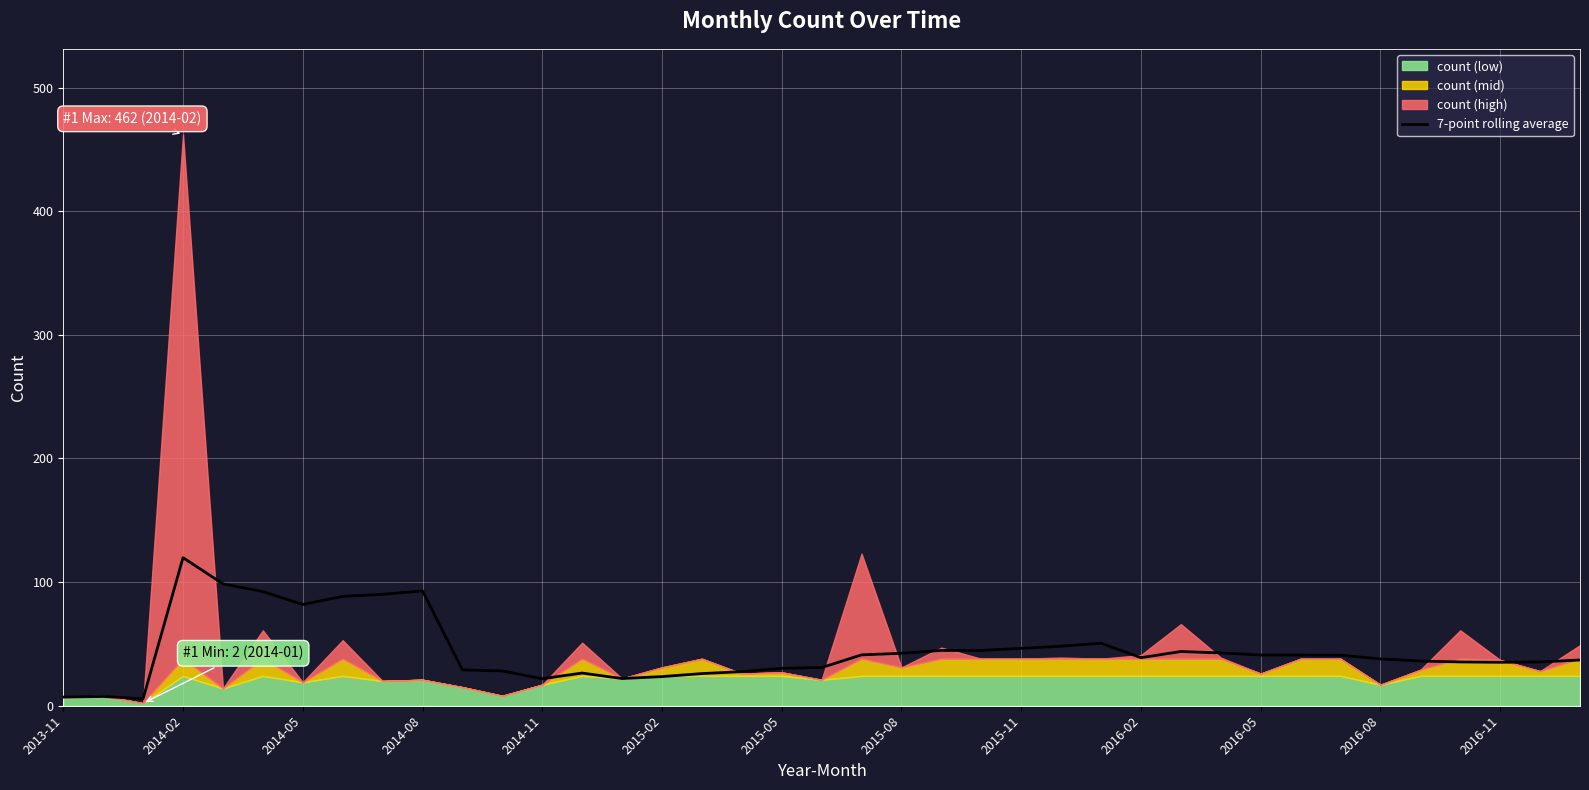

The value of 7-point rolling average at 2016-08 is 37.9. True or false?

True